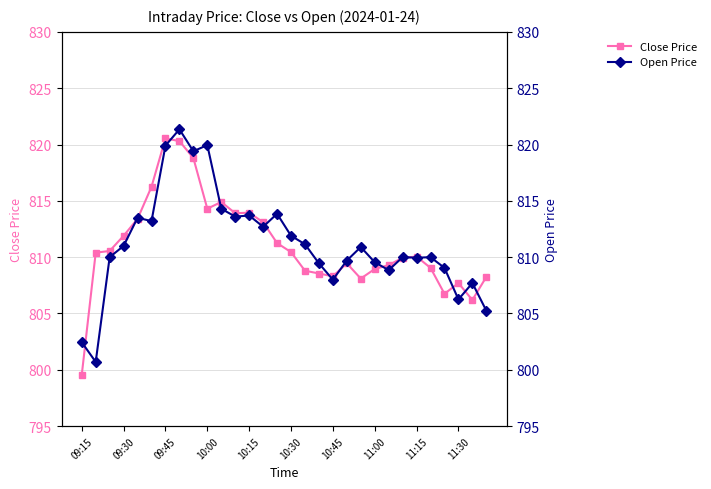

Reading right to left, transcribe all the data shown in this chart.

Close Price: 808.2	806.2	807.7	806.8	809.0	810.0	810.0	809.3	809.0	808.1	809.5	808.3	808.5	808.8	810.5	811.2	813.1	814.0	813.9	814.9	814.3	818.8	820.3	820.5	816.2	813.4	811.9	810.5	810.4	799.5
Open Price: 805.2	807.7	806.2	809.0	810.0	810.0	810.0	808.9	809.5	810.9	809.7	808.0	809.5	811.1	811.9	813.9	812.7	813.7	813.6	814.3	820.0	819.4	821.4	819.9	813.2	813.5	811.0	810.0	800.7	802.5